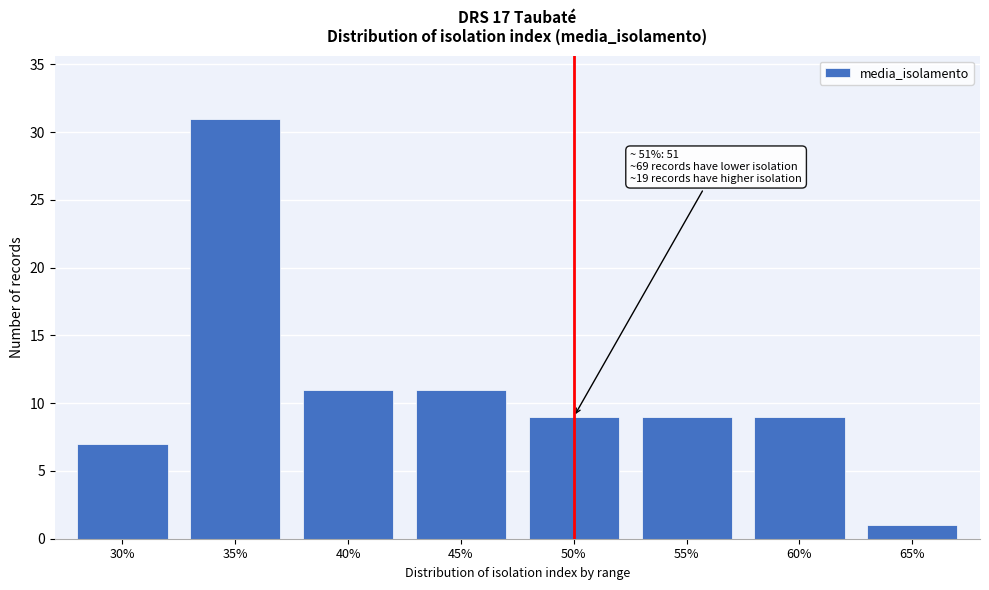

Reading left to right, transcribe all the data shown in this chart.

7	31	11	11	9	9	9	1